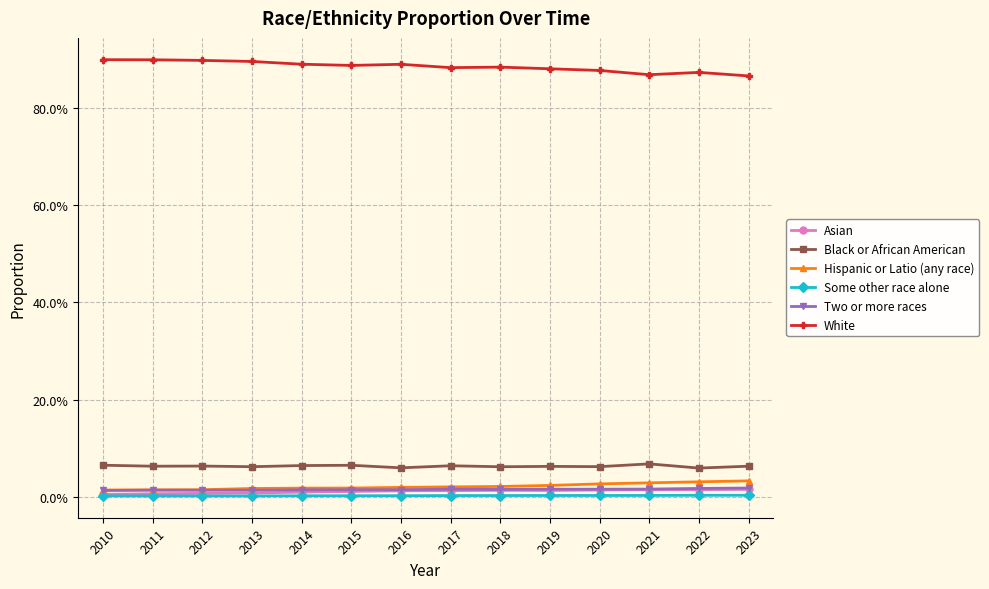

What are all the series names shown in the legend?

Asian, Black or African American, Hispanic or Latio (any race), Some other race alone, Two or more races, White